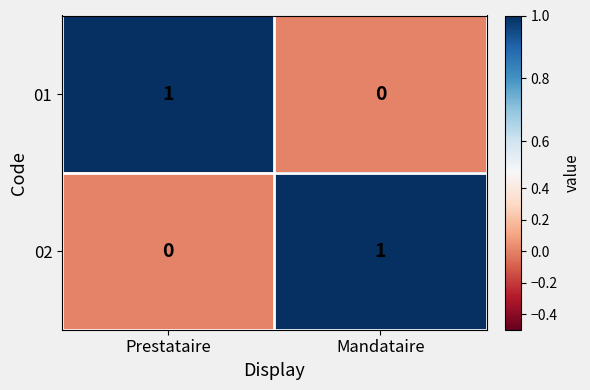

What is the maximum value shown in the chart?

1